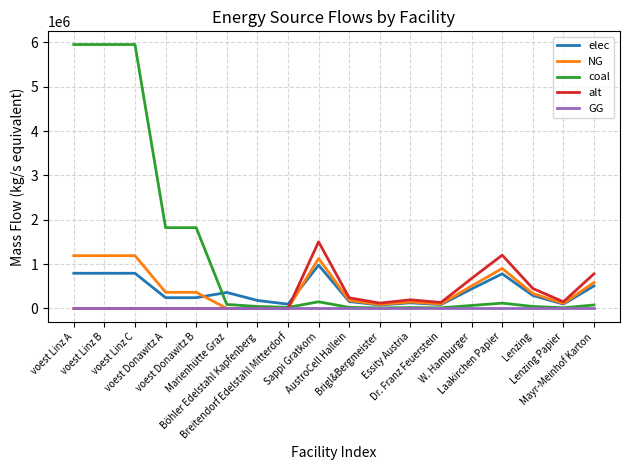

What value does the coal series have at Dr. Franz Feuerstein?

13530.0